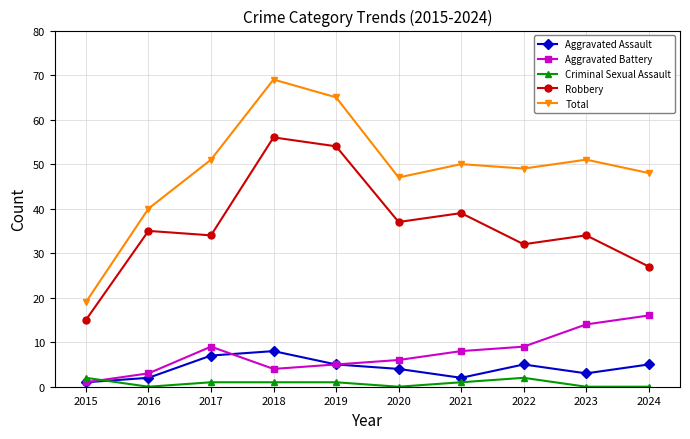

Is the value of Robbery at 2017 greater than the value of Total at 2018?

No